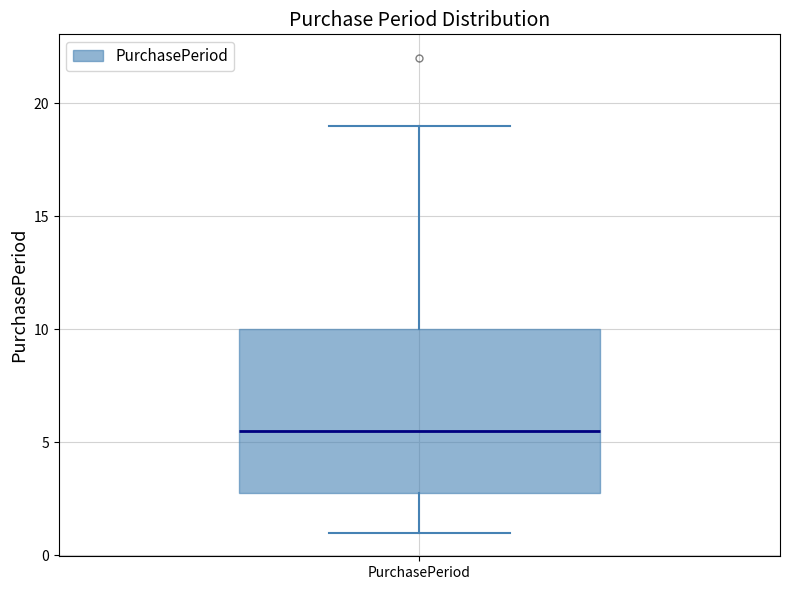

Read this box plot against the y-axis: the position of the median line, the range covered by the box, and the ends of both whiskers. The values are not printed on the chart, so give them approximately, as read against the axis.

median 5.5, box 3.0 to 10.0, whiskers 1.0 to 19.0